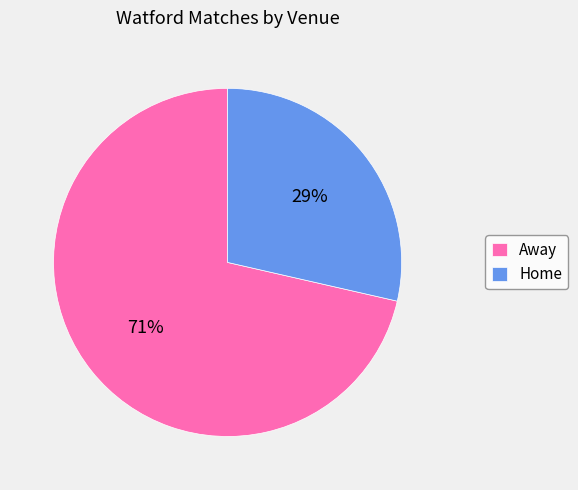

How many segments does this pie chart have?

2